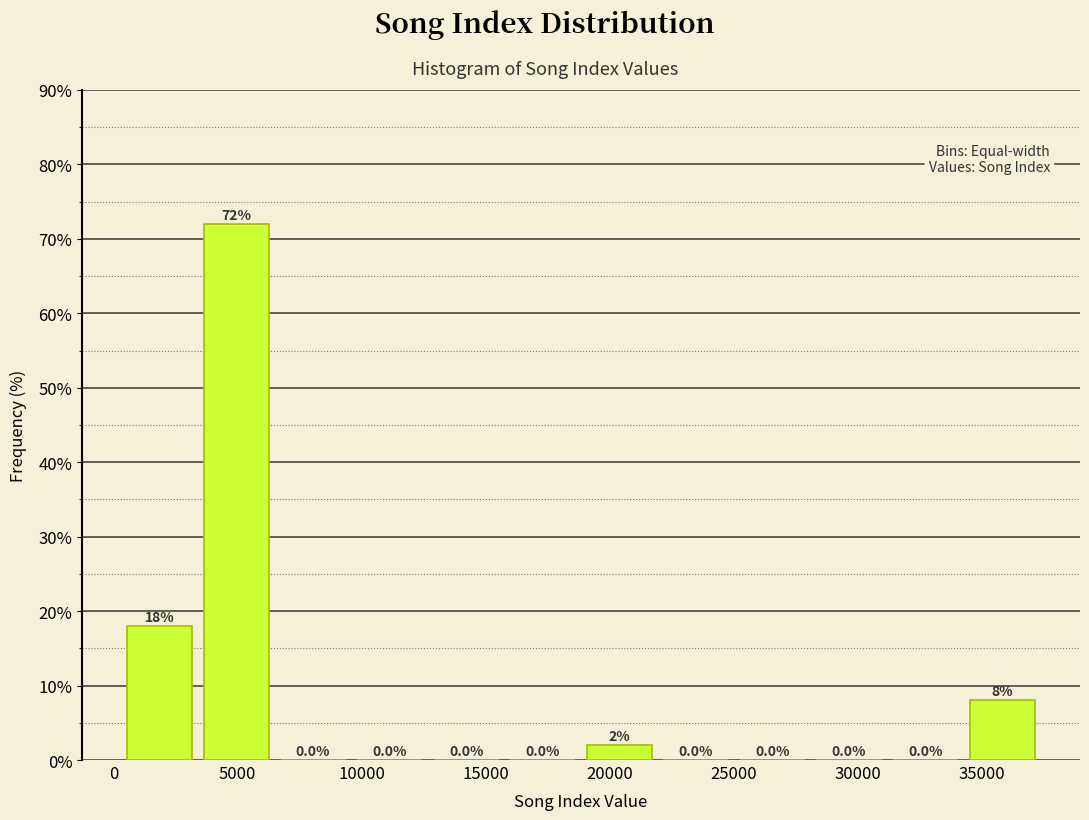

What is the height of the bar covering 19000 to 22000 on the x-axis? The bar edges are not printed on the chart, so give them approximately, as read against the axis.

2.0